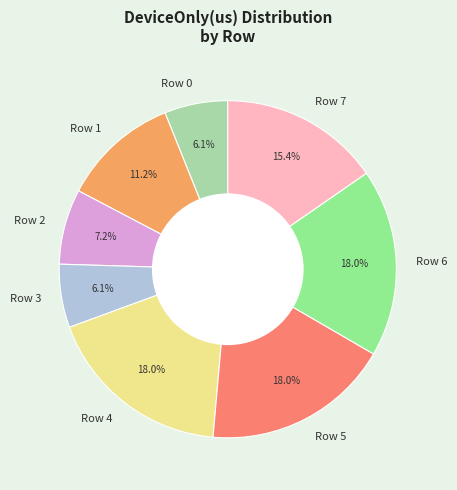

True or false: Row 7 accounts for 29% of the total.

False